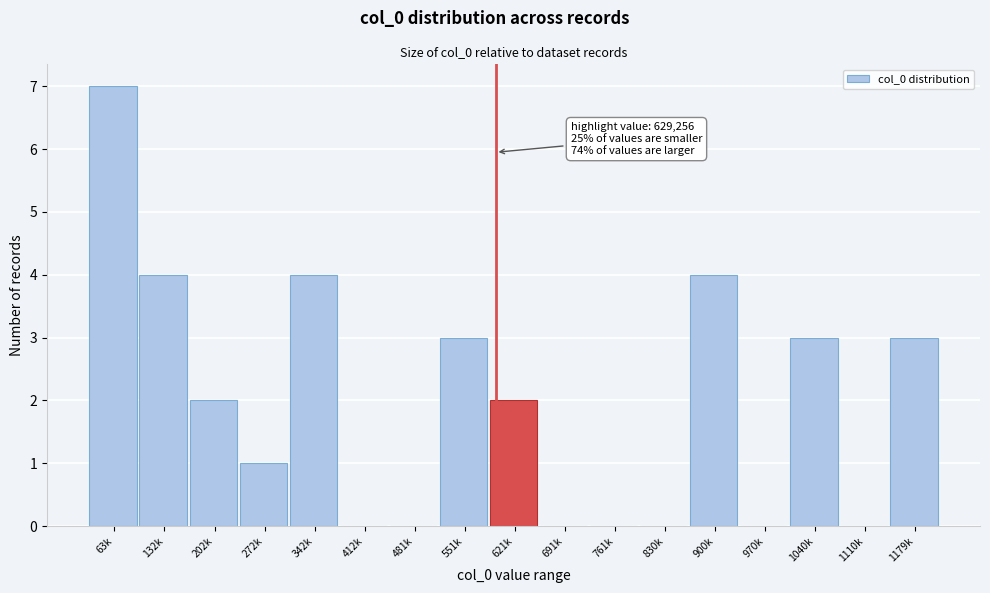

Reading left to right, extract all data points from this chart.

63k=7	132k=4	202k=2	272k=1	342k=4	412k=0	481k=0	551k=3	621k=2	691k=0	761k=0	830k=0	900k=4	970k=0	1040k=3	1110k=0	1179k=3